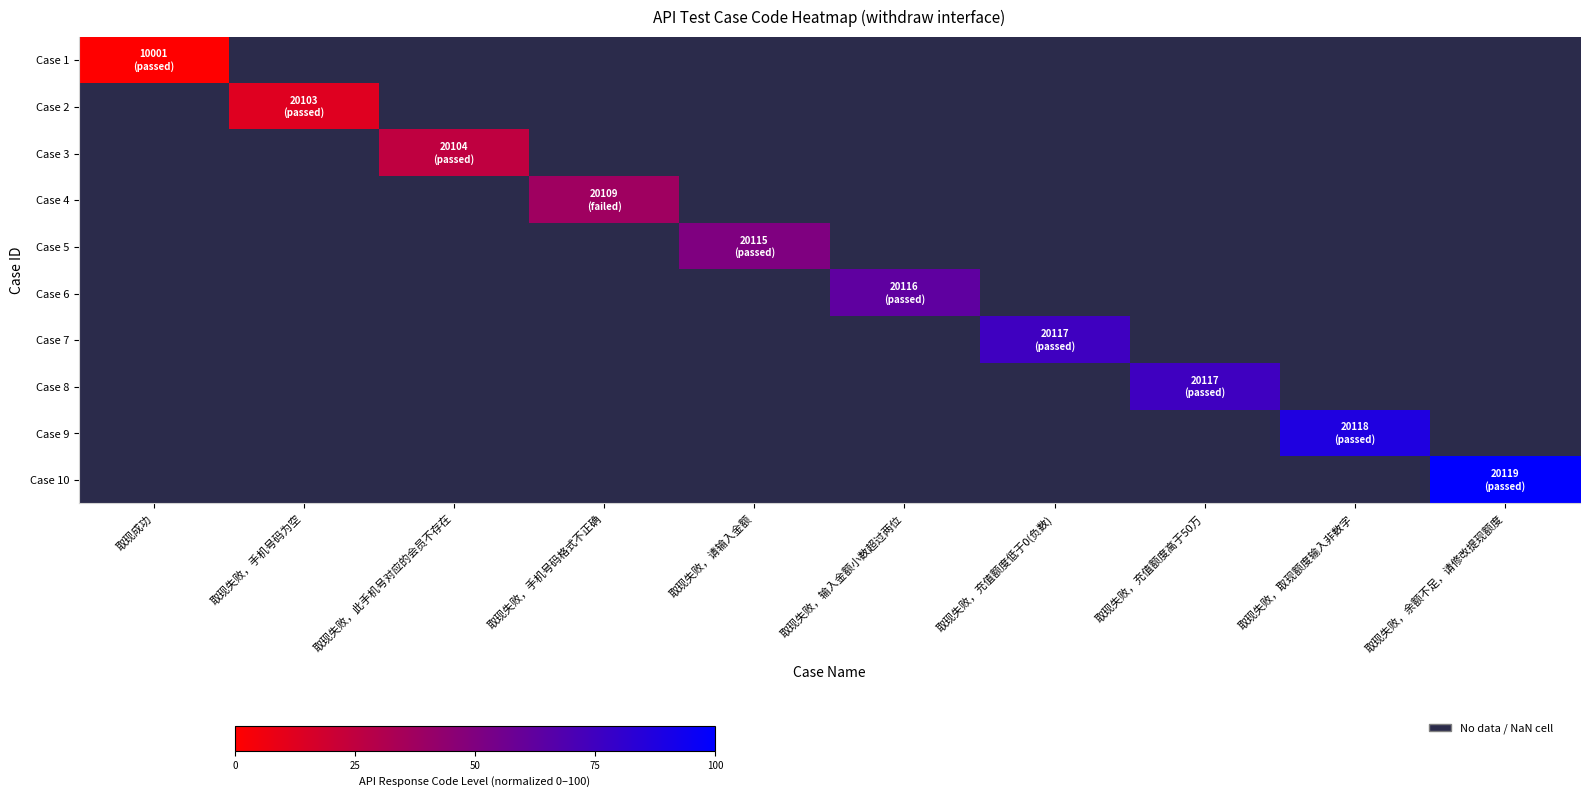

List the series in order of their overall mean, lowest first.

Case 1, Case 2, Case 3, Case 4, Case 5, Case 6, Case 7, Case 8, Case 9, Case 10